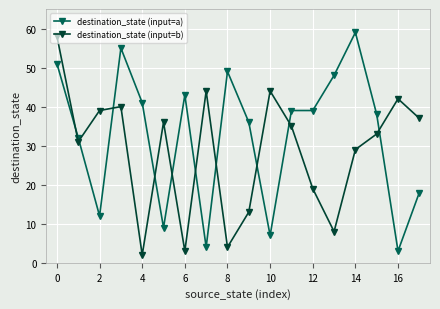

True or false: destination_state (input=b) has more than 1 points higher than both neighbors.

True